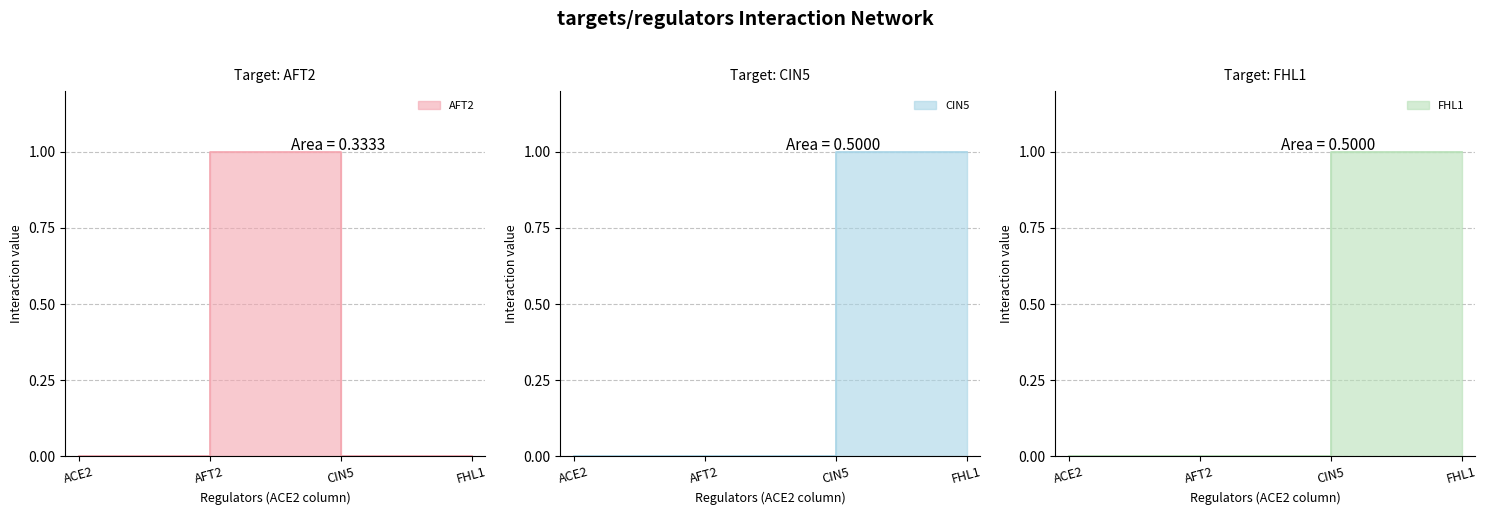

Which series has the widest spread of values?

AFT2